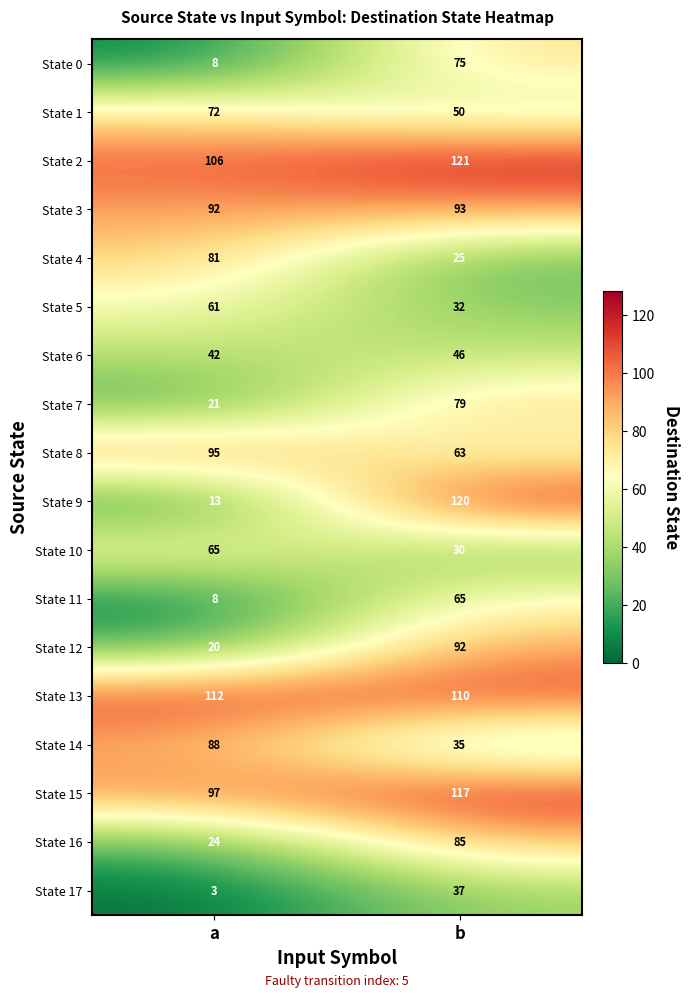

Rank the series at b from highest to lowest value.

State 2, State 9, State 15, State 13, State 3, State 12, State 16, State 7, State 0, State 11, State 8, State 1, State 6, State 17, State 14, State 5, State 10, State 4